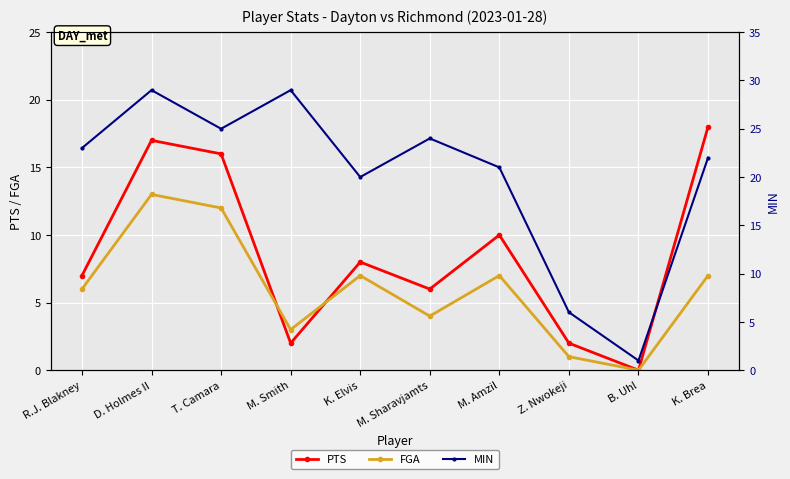

What is the sum of all FGA values?

60